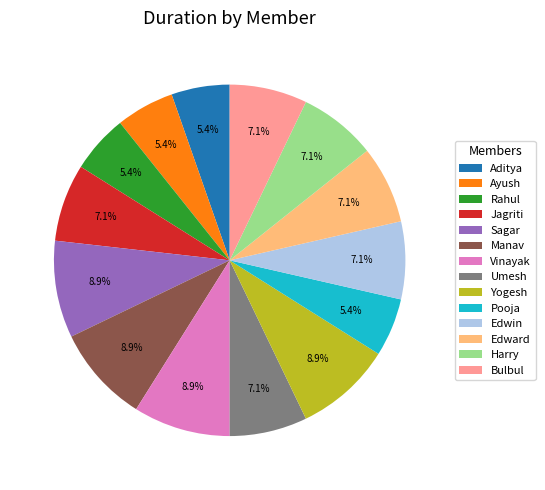

Does any single category account for the majority?

No